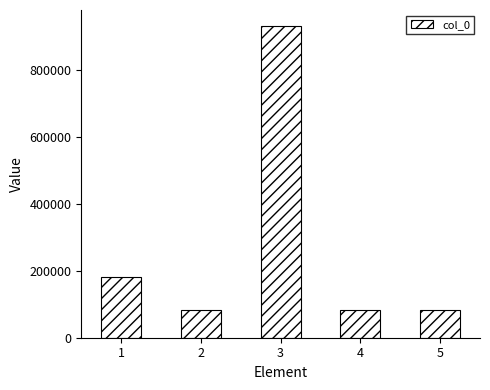

What is the smallest value displayed?

82166